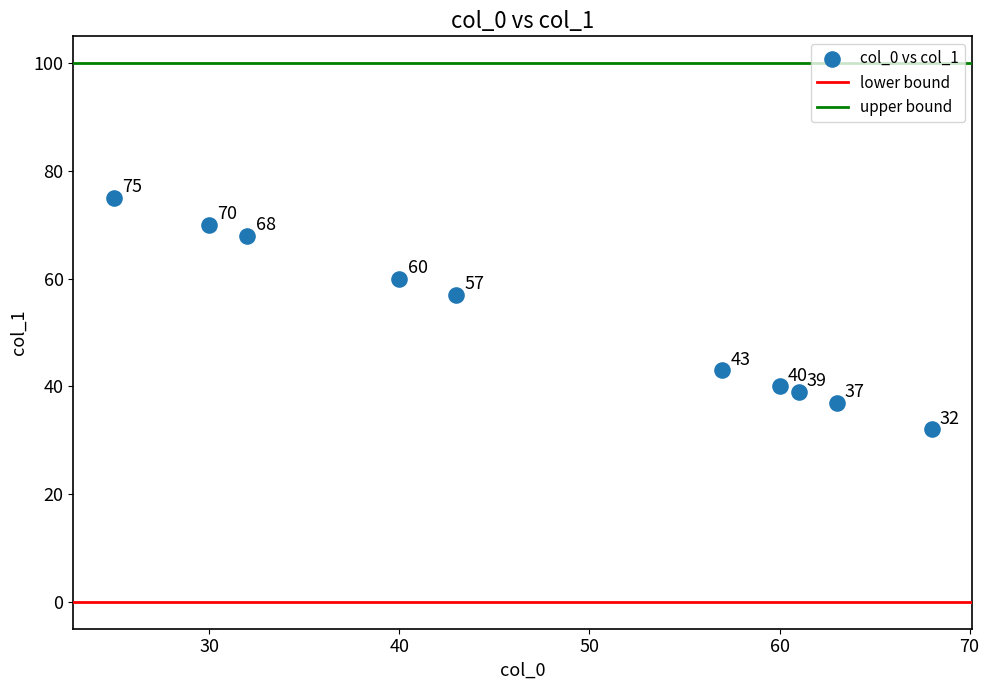

What is the average Y value?

52